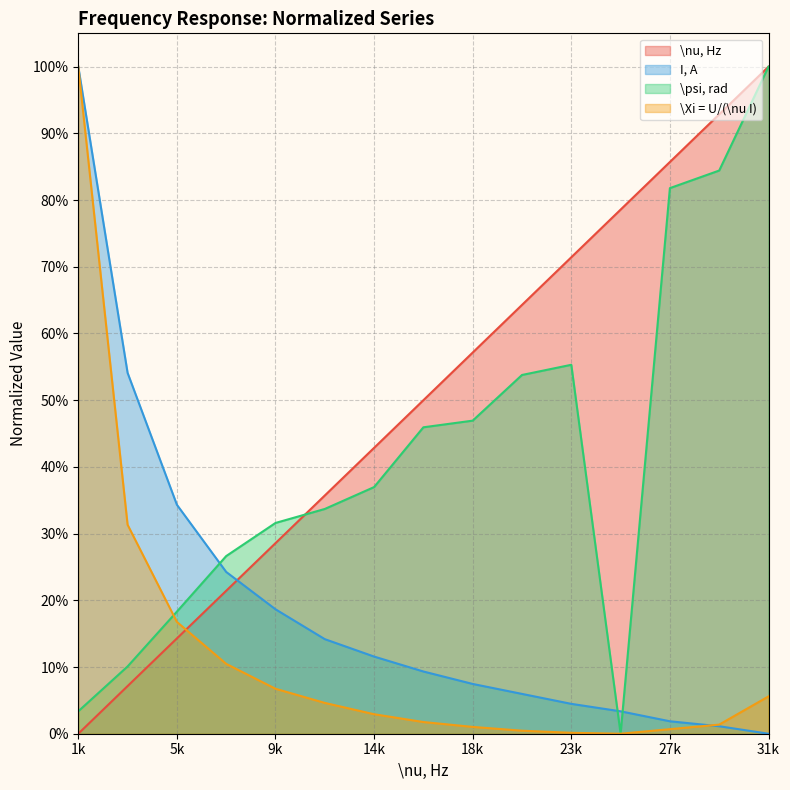

Which series has the largest range (max minus min)?

\nu, Hz